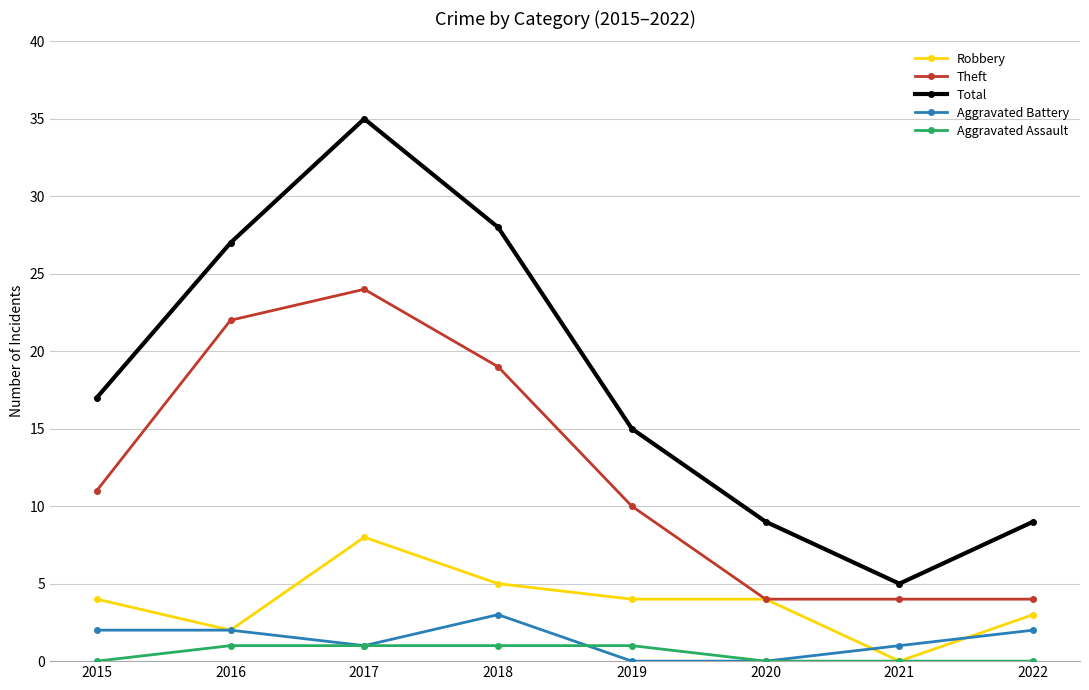

Is it true that Robbery equals 0 at 2021?

True